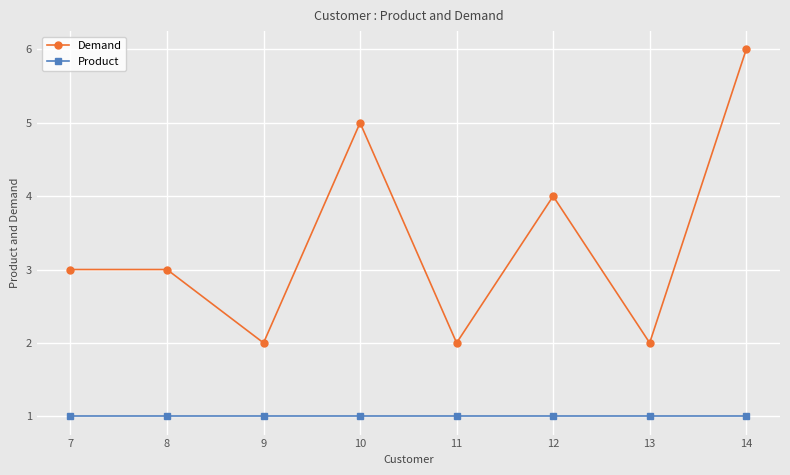

True or false: Demand has more than 1 interior local peaks.

True